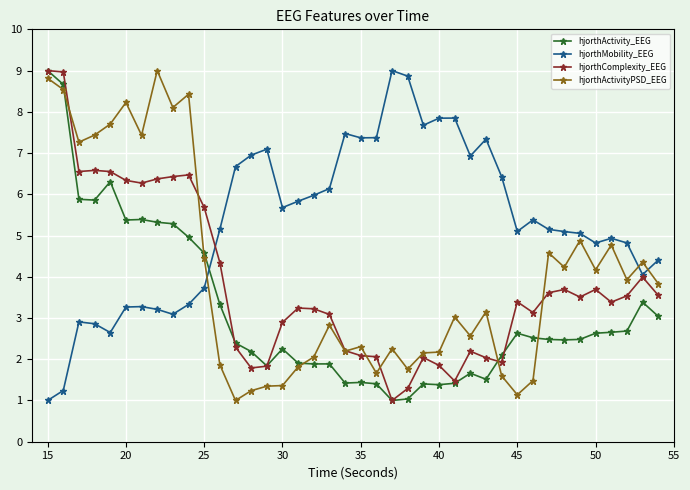

What is the value of the hjorthMobility_EEG point at the 17th from the left?

5.8